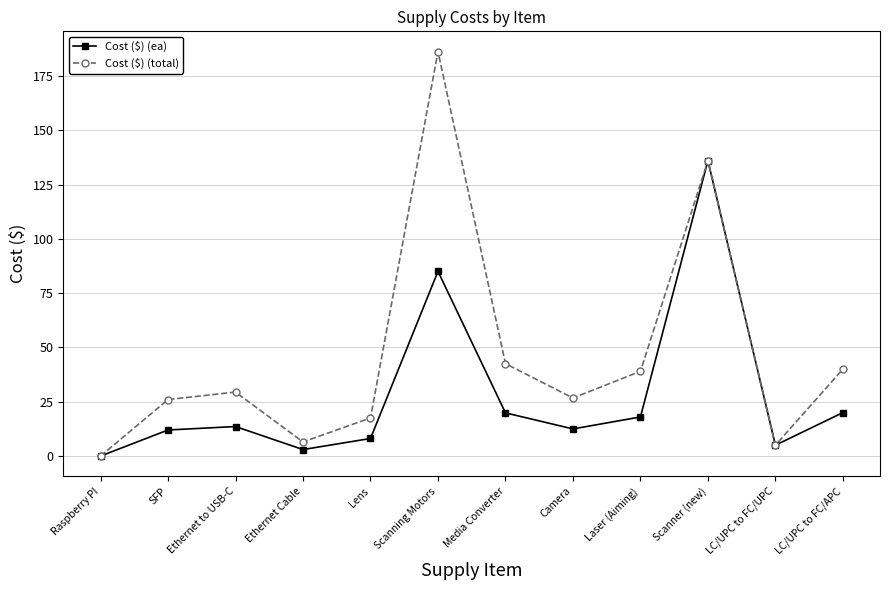

What is the difference between the maximum and minimum values in the Cost ($) (total) series?

186.2